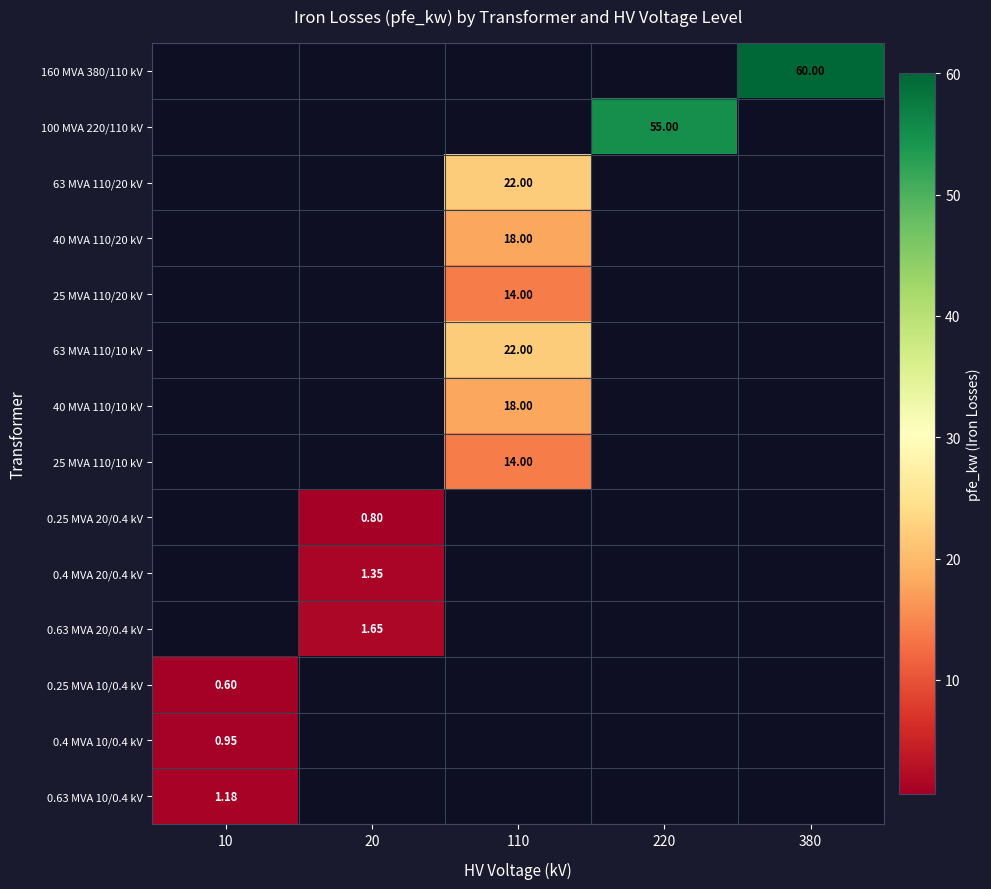

At how many categories does at least one series exceed 20?

3